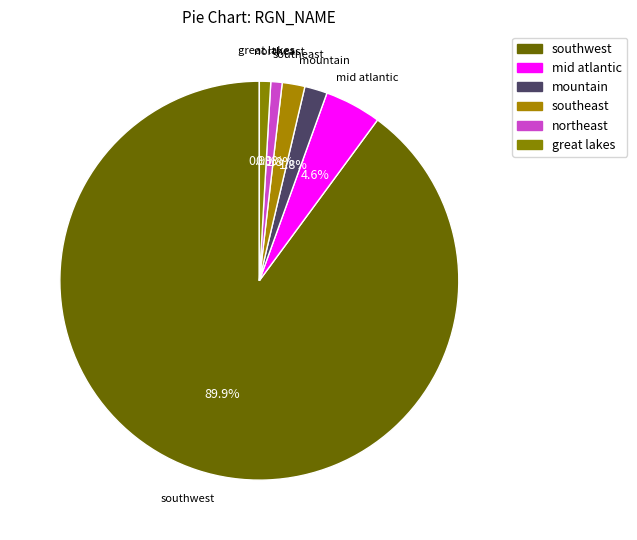

To the nearest percent, what is the combined percentage of northeast and great lakes?

2%